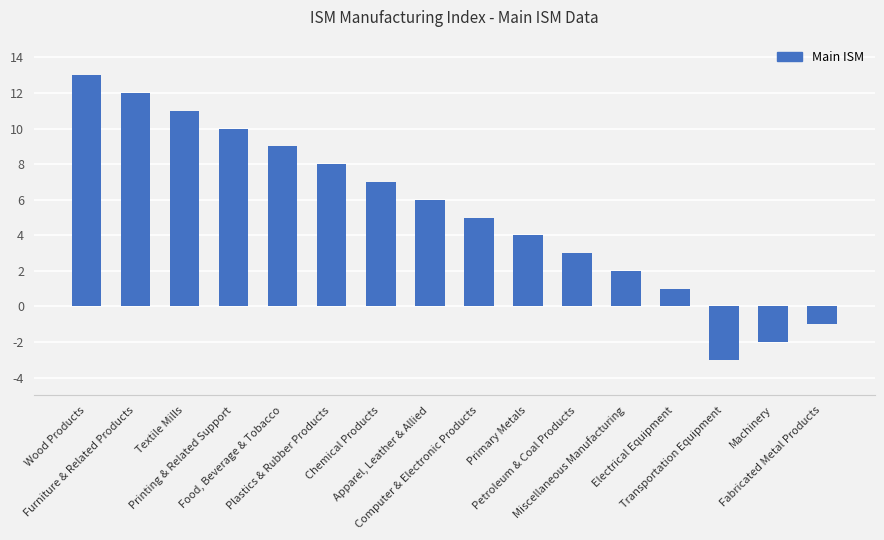

The chart shows a value of 18 at Furniture & Related Products. True or false?

False